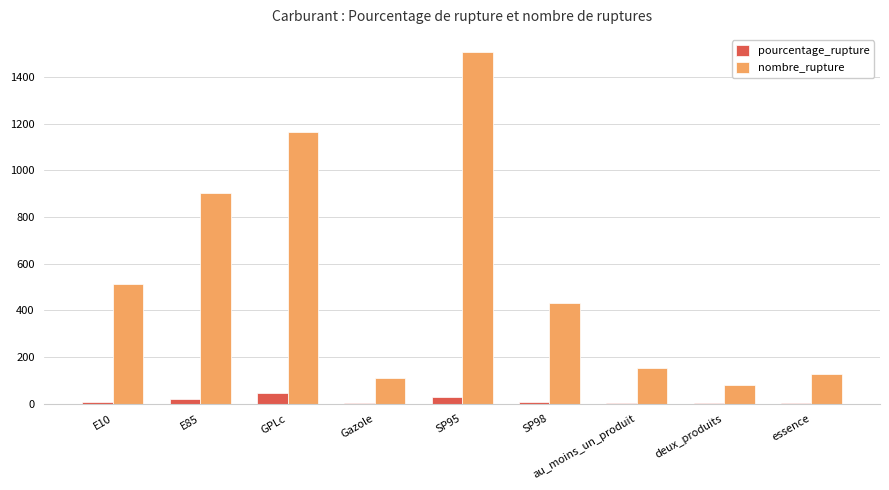

The nombre_rupture series shows 110.0 at Gazole. True or false?

True